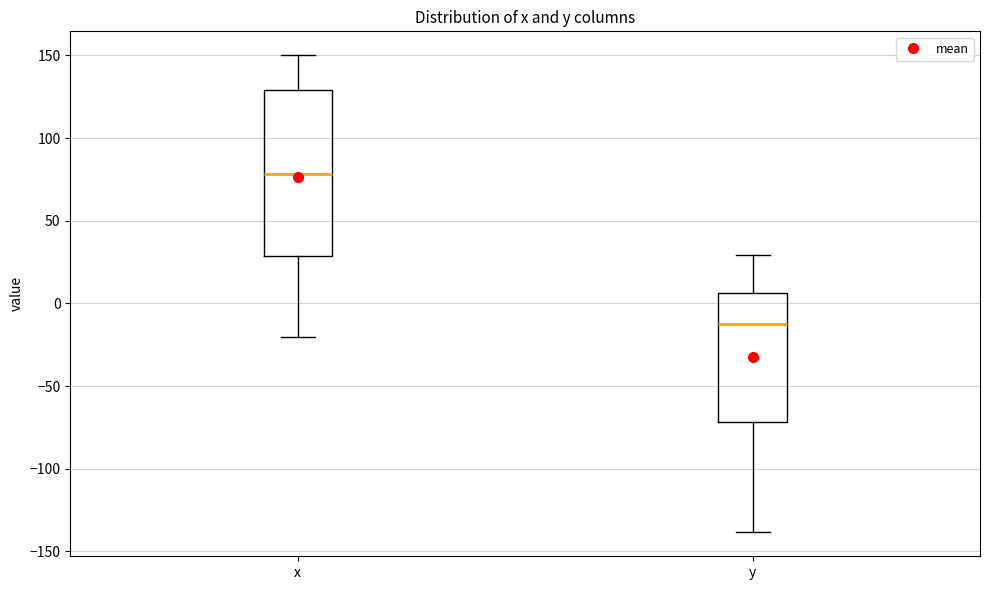

Reading left to right, transcribe this box plot: for each box, give where its median line is, the range the box spans, and where its two whiskers end, as read against the y-axis. The values are not printed on the chart, so give them approximately, as read against the axis.

x: median 80, box 30 to 130, whiskers -20 to 150
y: median -15, box -70 to 5, whiskers -140 to 30